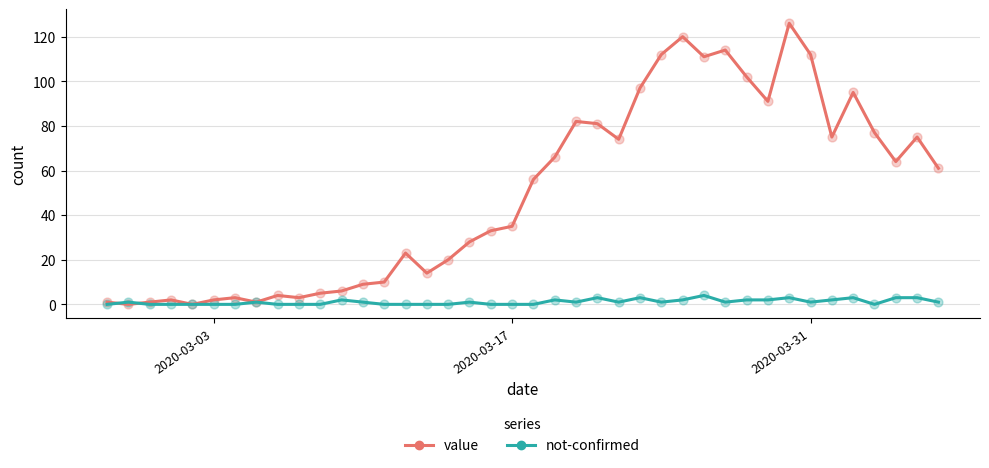

At how many categories does at least one series exceed 72?

16